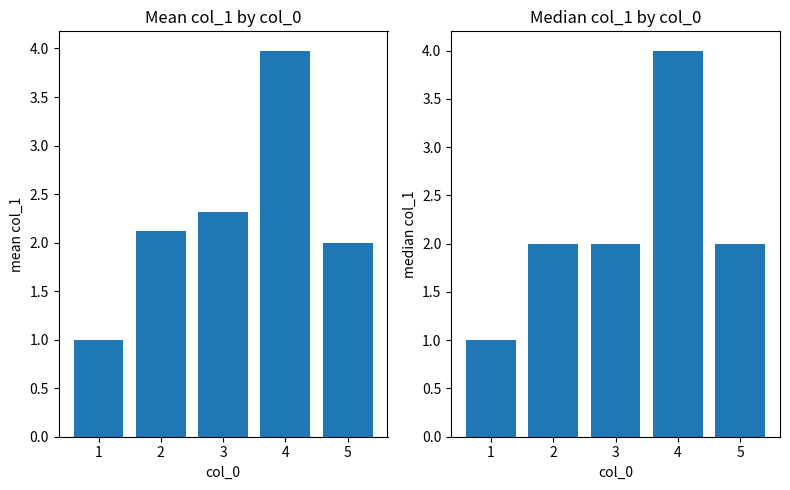

Which label corresponds to the smallest value in the chart?

1